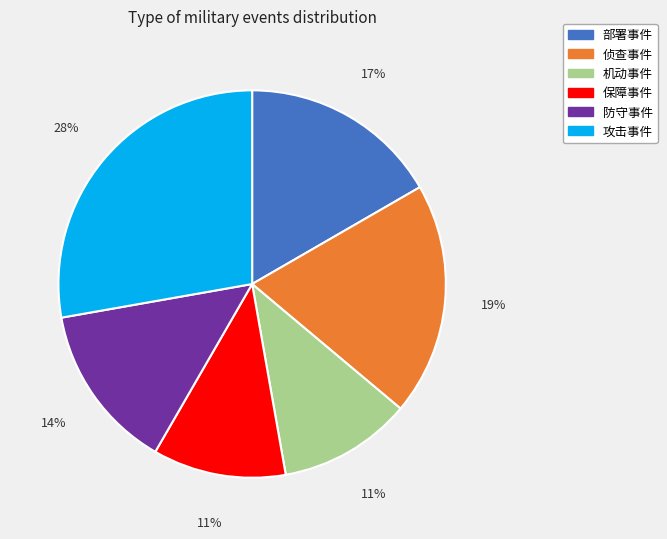

To the nearest percent, what percentage of the pie is 防守事件?

14%